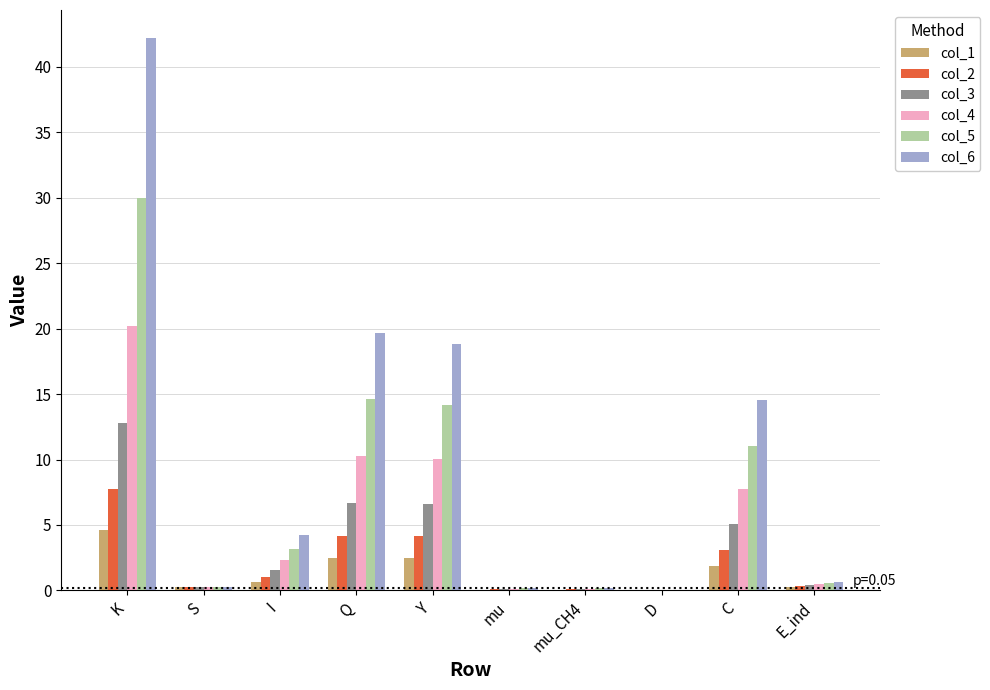

Are the bars grouped side by side (vs. stacked)?

Yes